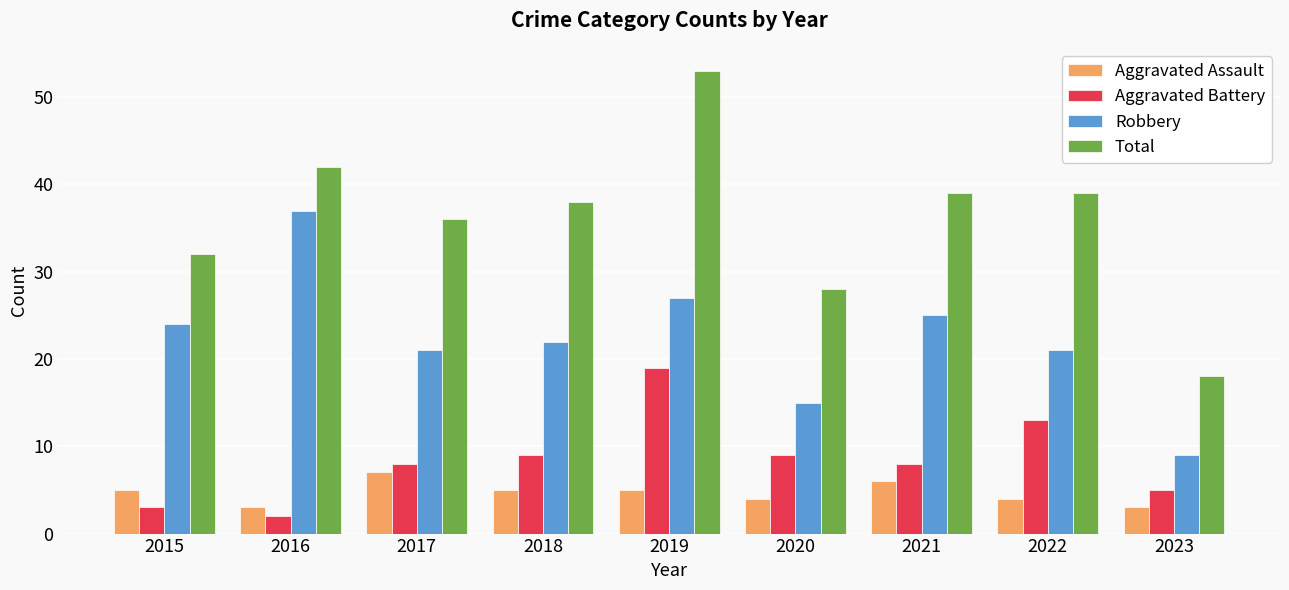

What is the total value across all series at 2020?

56